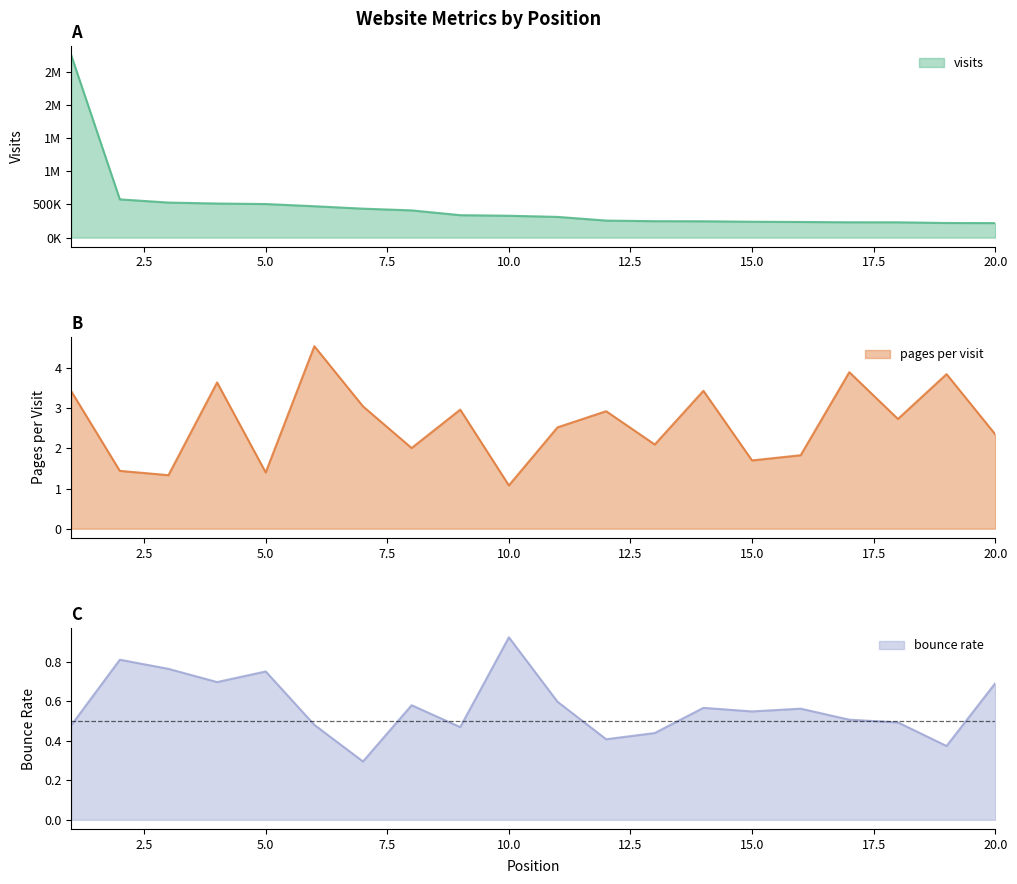

Which label corresponds to the largest value in the chart?

1